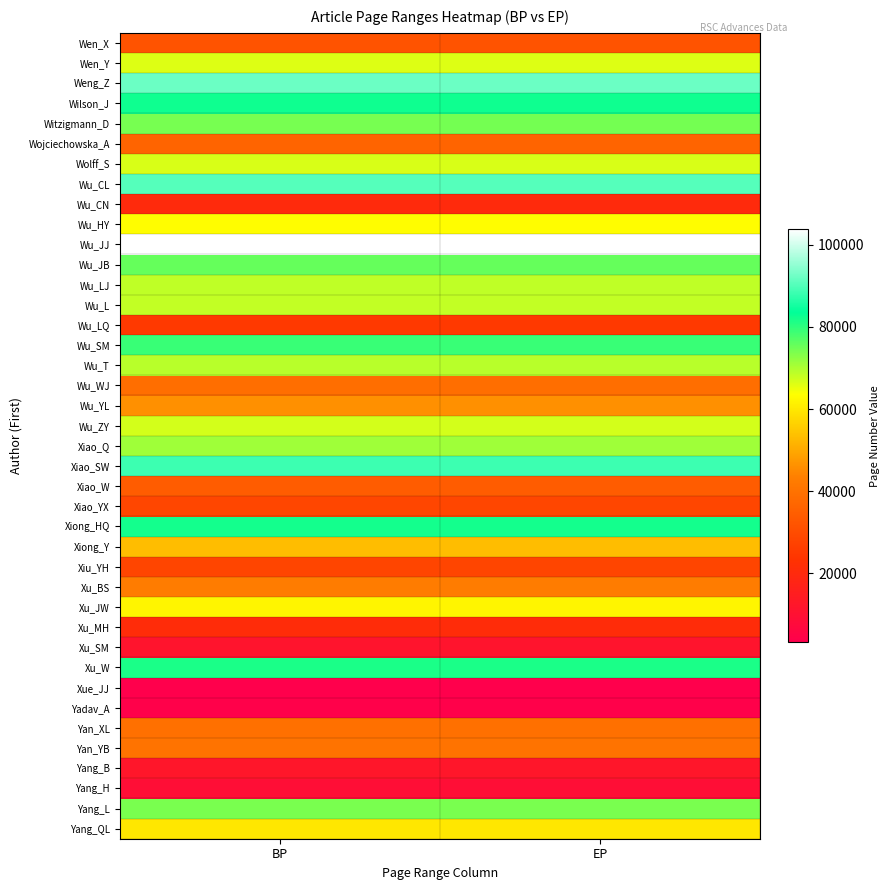

Rank the series at EP from highest to lowest value.

Wu_JJ, Weng_Z, Wu_CL, Xiao_SW, Wilson_J, Xiong_HQ, Xu_W, Wu_SM, Wu_JB, Witzigmann_D, Yang_L, Xiao_Q, Wu_T, Wu_LJ, Wu_L, Wu_ZY, Wolff_S, Wen_Y, Wu_HY, Xu_JW, Yang_QL, Xiong_Y, Wu_YL, Xu_BS, Yan_YB, Yan_XL, Wu_WJ, Wojciechowska_A, Xiao_W, Wen_X, Xiao_YX, Xiu_YH, Wu_LQ, Xu_MH, Wu_CN, Yang_B, Xu_SM, Yang_H, Yadav_A, Xue_JJ